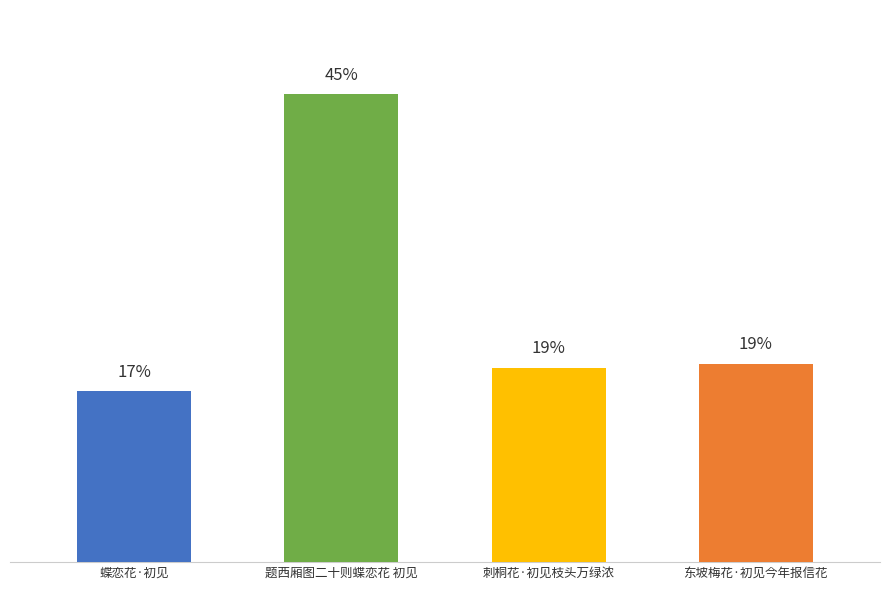

The chart shows a value of 284775 at 蝶恋花·初见. True or false?

True